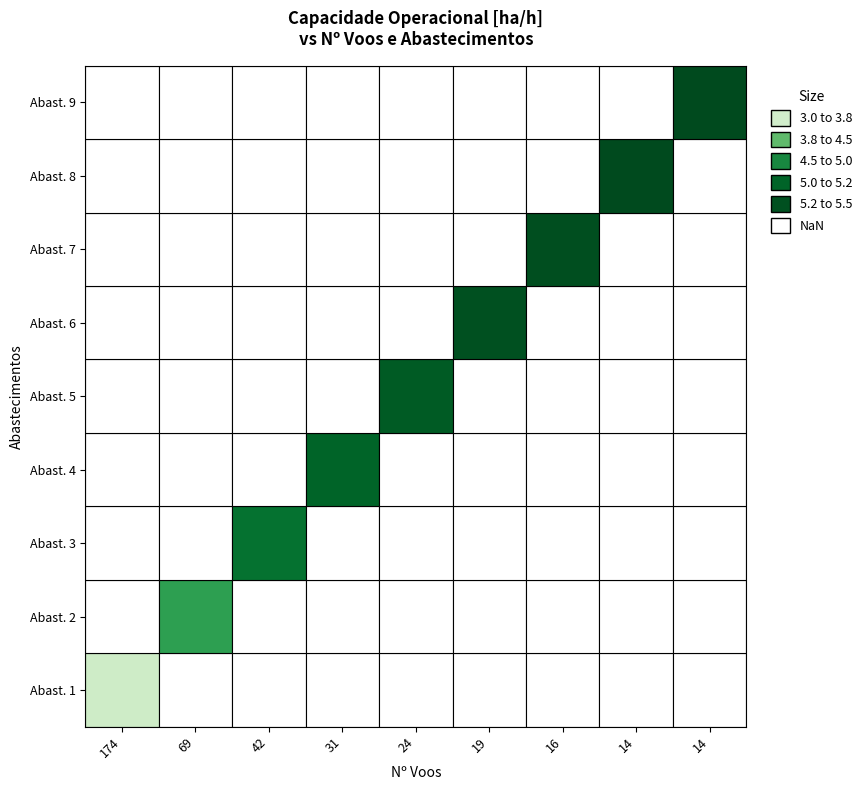

The value at 7 is 5.4. True or false?

True